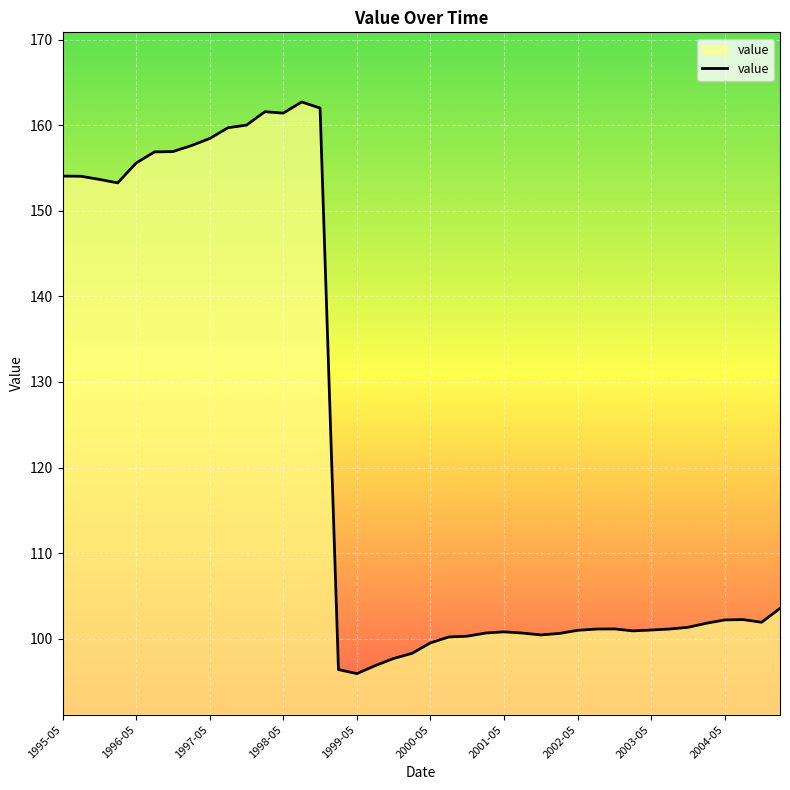

What is the greatest value displayed?

162.7